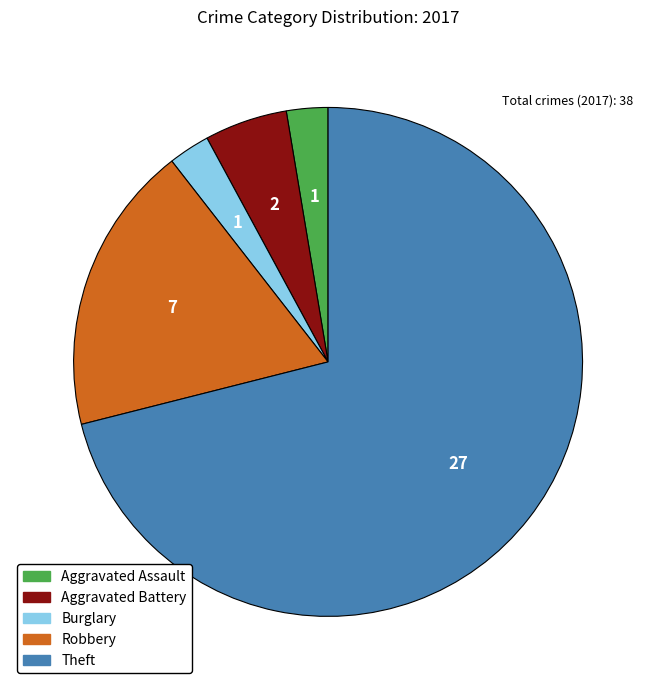

Combined, do Burglary and Robbery account for over 50%?

No